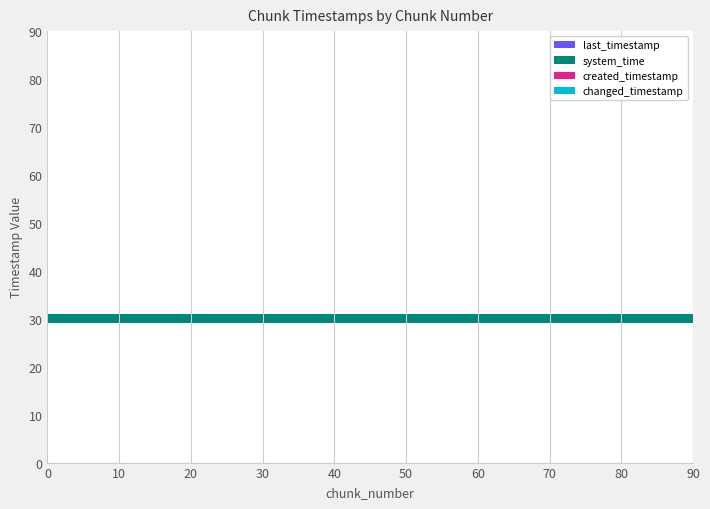

What is the label of the 3rd bar from the left?

10